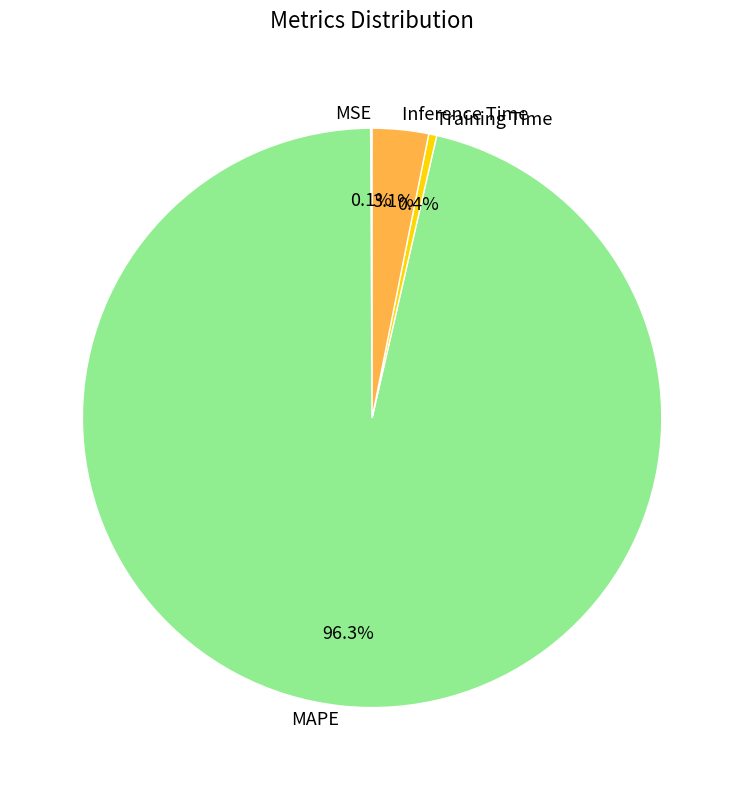

Which slice is the largest?

MAPE